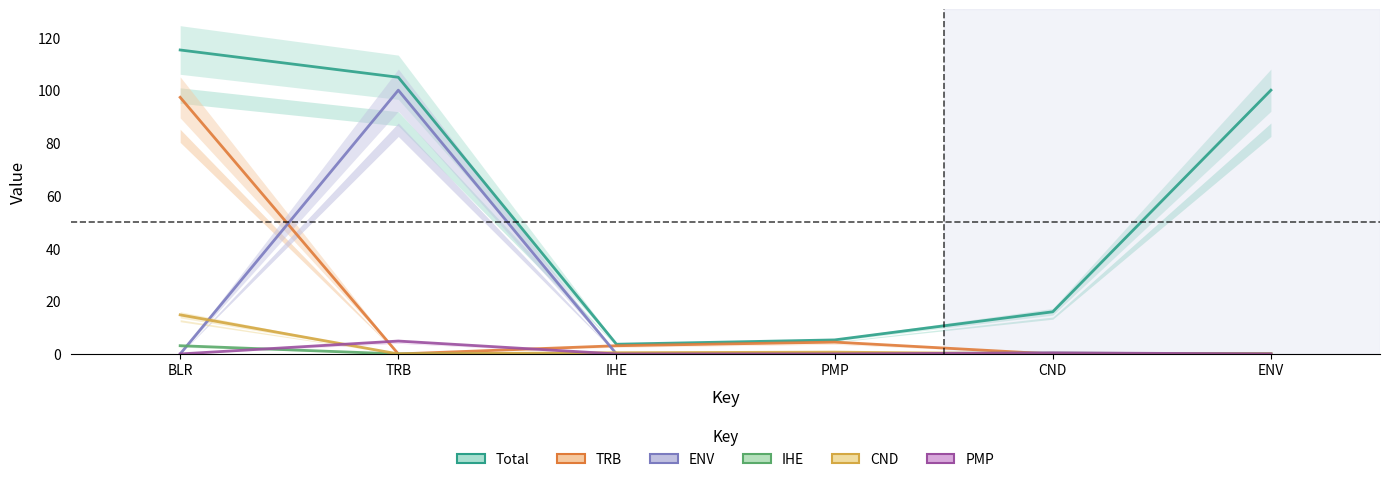

The IHE series shows 0.3 at CND. True or false?

True